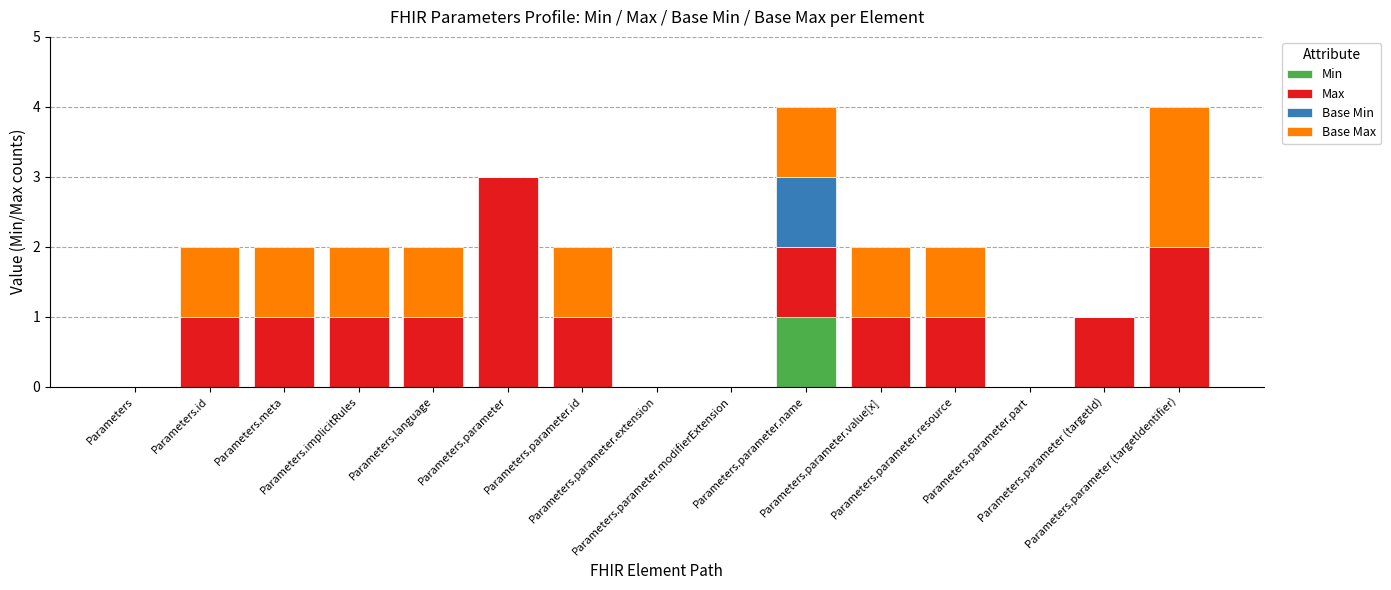

What are all the series names shown in the legend?

Min, Max, Base Min, Base Max